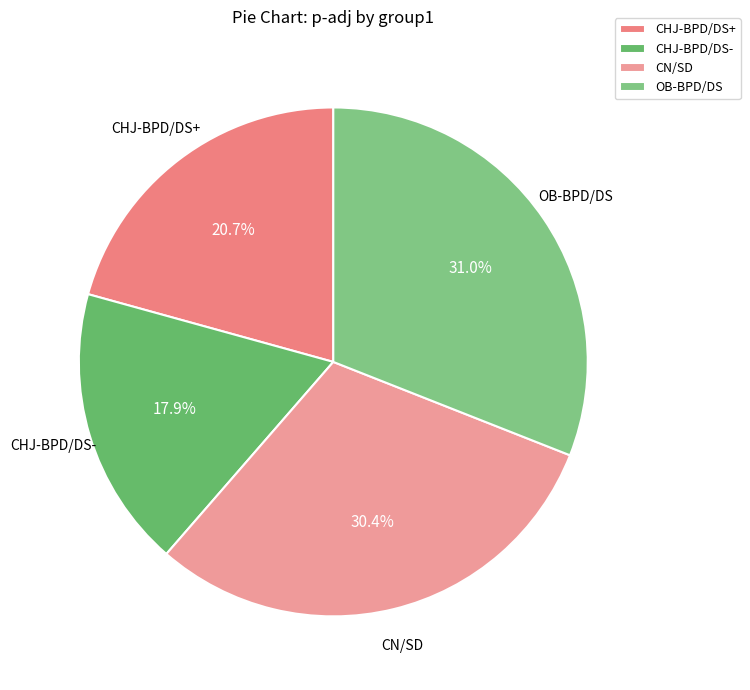

The CHJ-BPD/DS- slice represents 18% of the pie. True or false?

True